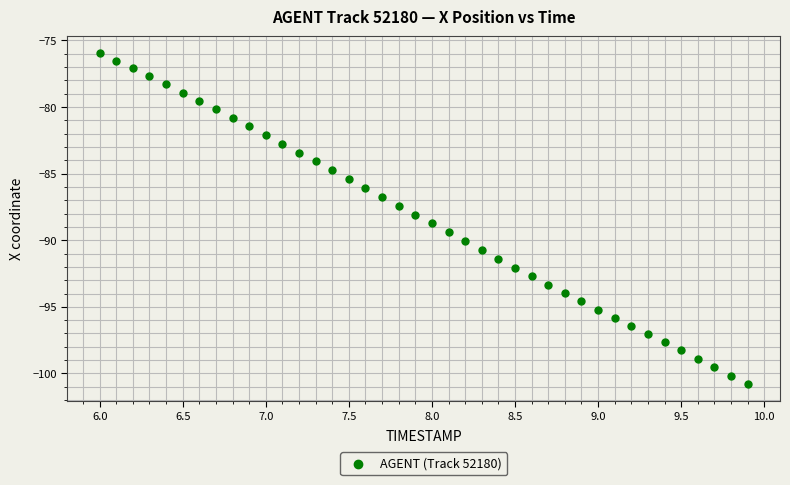

What is the range of Y values (max minus min)?

24.9